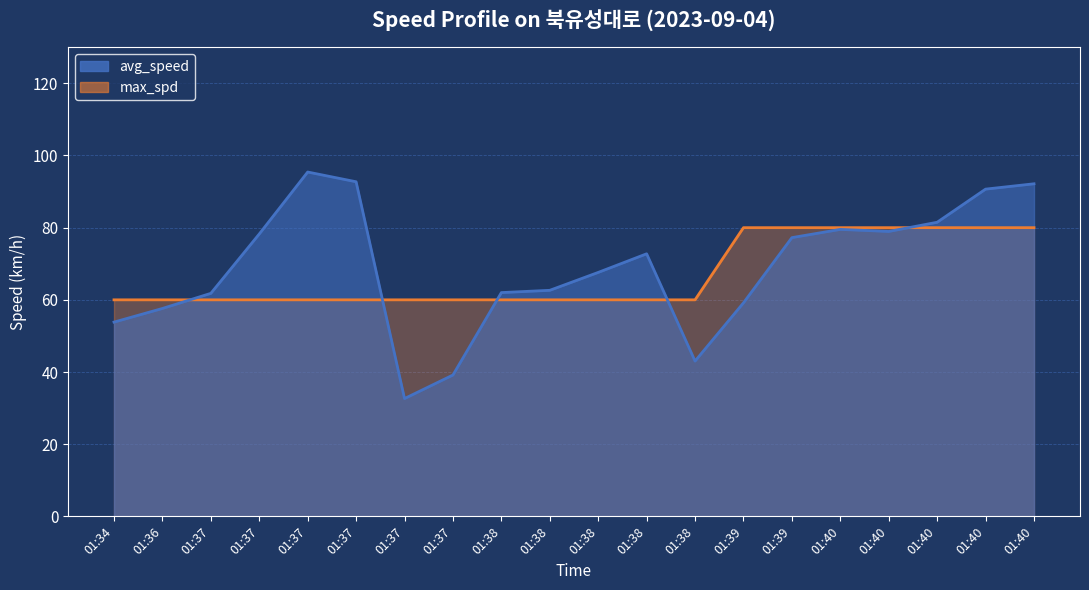

What is the smallest value displayed?

32.6